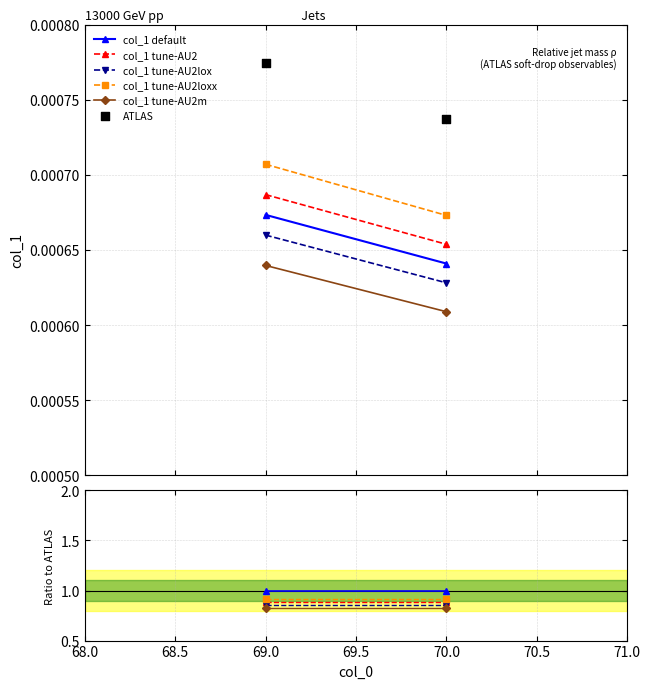

What is the average X value?

69.5